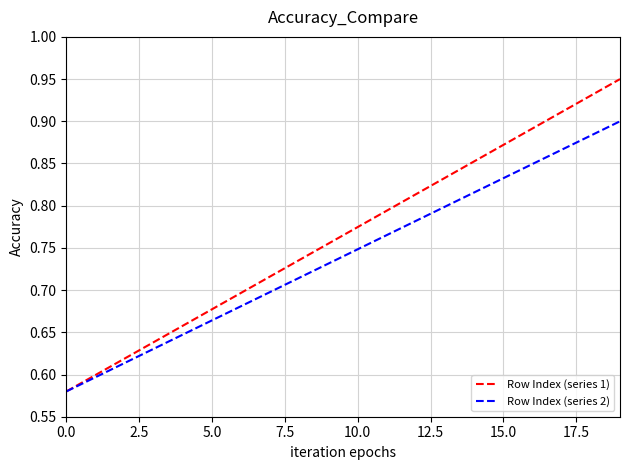

Which series has the widest spread of values?

Row Index (series 1)